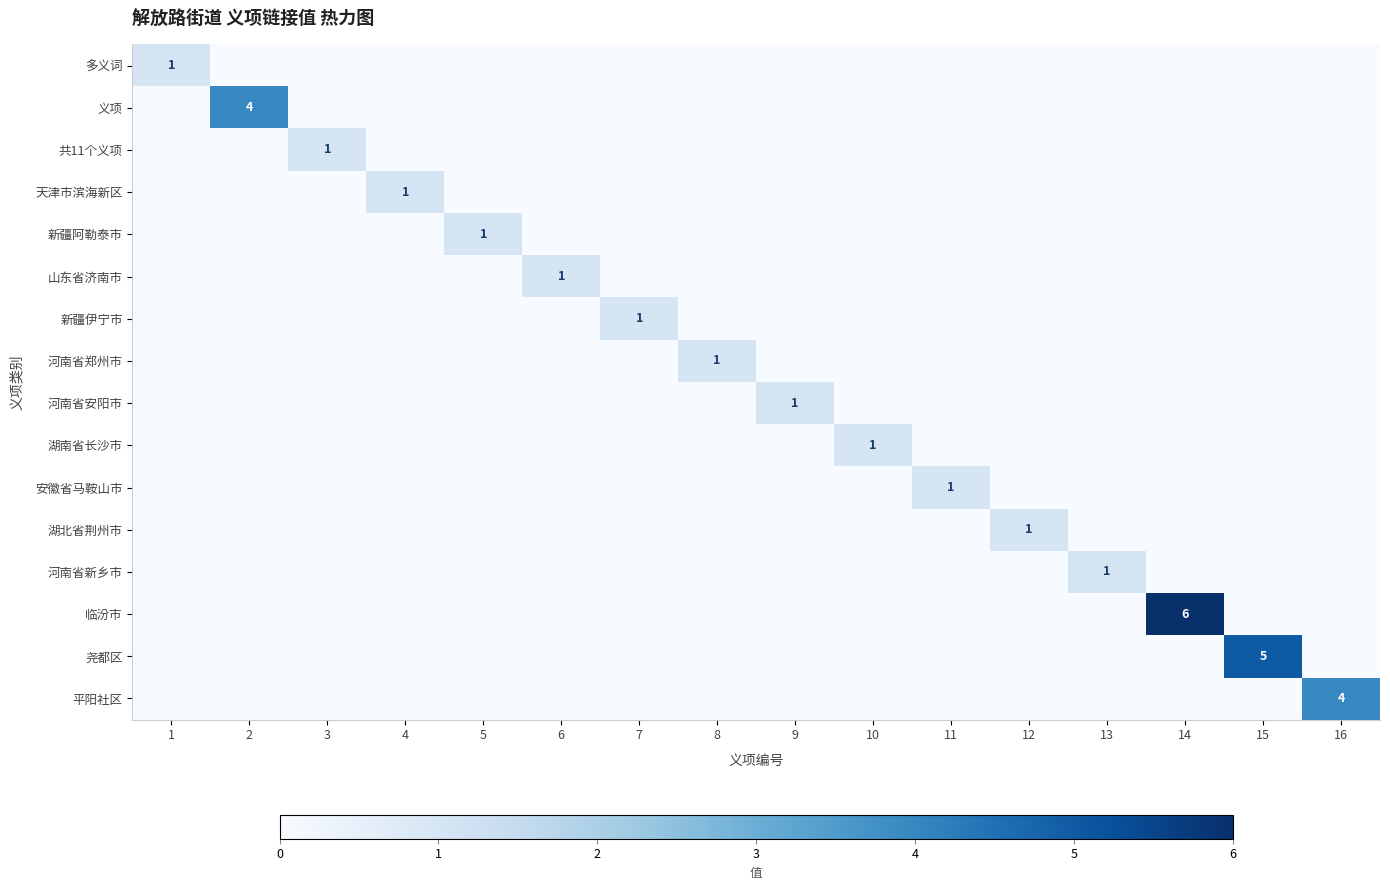

How many 湖南省长沙市 values are between 0 and 1?

16